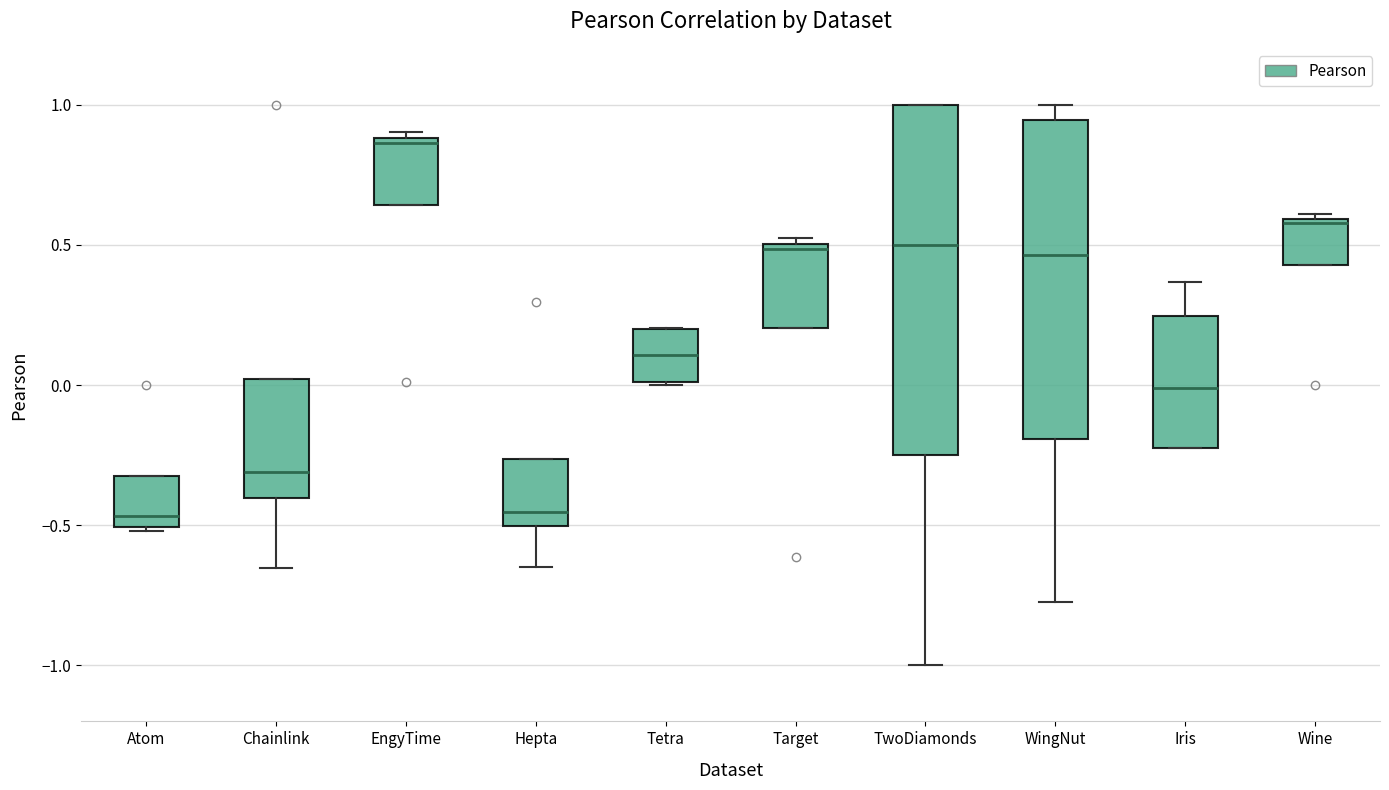

Reading left to right, read every box against the y-axis: the position of its median line, the range the box covers, and the ends of its whiskers. The values are not printed on the chart, so give them approximately, as read against the axis.

Atom: median -0.45, box -0.50 to -0.30, whiskers -0.50 (just below the box's lower edge) to -0.30
Chainlink: median -0.30, box -0.40 to 0.00, whiskers -0.65 to 0.00
EngyTime: median 0.85, box 0.65 to 0.90, whiskers 0.65 to 0.90 (just above the box's upper edge)
Hepta: median -0.45, box -0.50 to -0.25, whiskers -0.65 to -0.25
Tetra: median 0.10, box 0.00 to 0.20, whiskers 0.00 to 0.20
Target: median 0.50 (just below the box's upper edge), box 0.20 to 0.50, whiskers 0.20 to 0.55
TwoDiamonds: median 0.50, box -0.25 to 1.00, whiskers -1.00 to 1.00
WingNut: median 0.45, box -0.20 to 0.95, whiskers -0.80 to 1.00
Iris: median 0.00, box -0.20 to 0.25, whiskers -0.25 to 0.35
Wine: median 0.60, box 0.45 to 0.60, whiskers 0.45 to 0.60 (just above the box's upper edge)